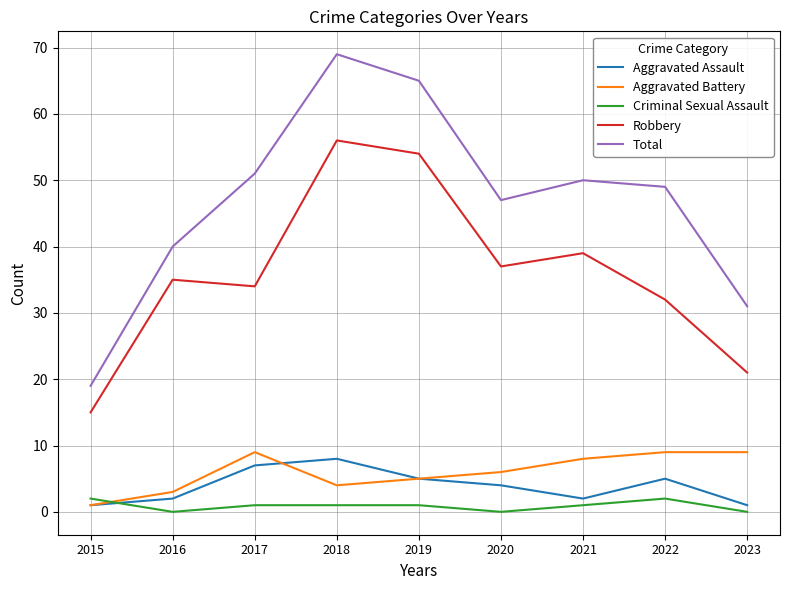

What is the highest value of the Total series?

69